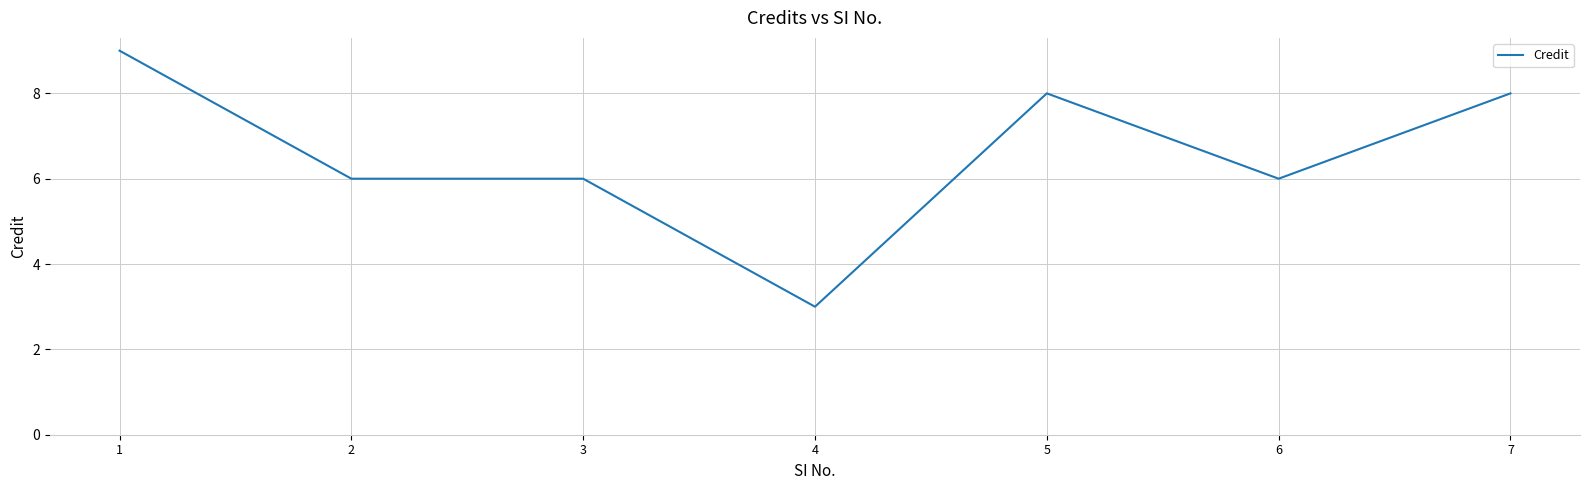

At which label does the data first exceed 6?

1